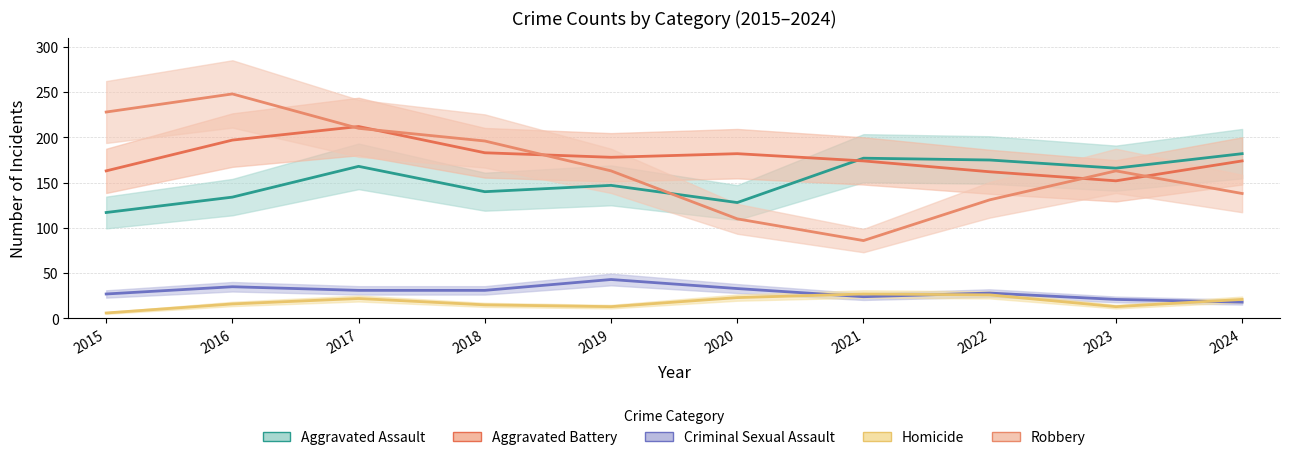

What value does the Aggravated Assault series have at 2020, to the nearest 5?

130